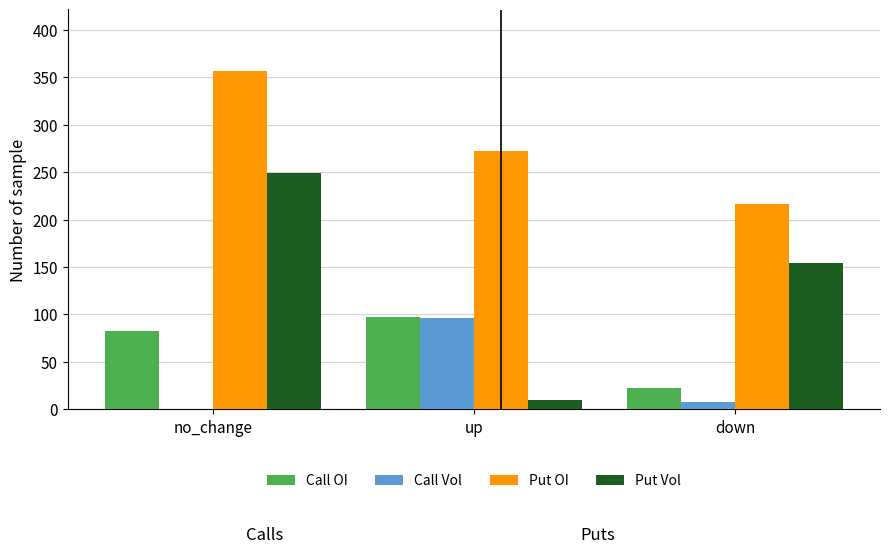

Reading left to right, what are all the values shown in this chart?

Call OI: 83	97	23
Call Vol: 0	96	8
Put OI: 357	272	216
Put Vol: 249	10	154